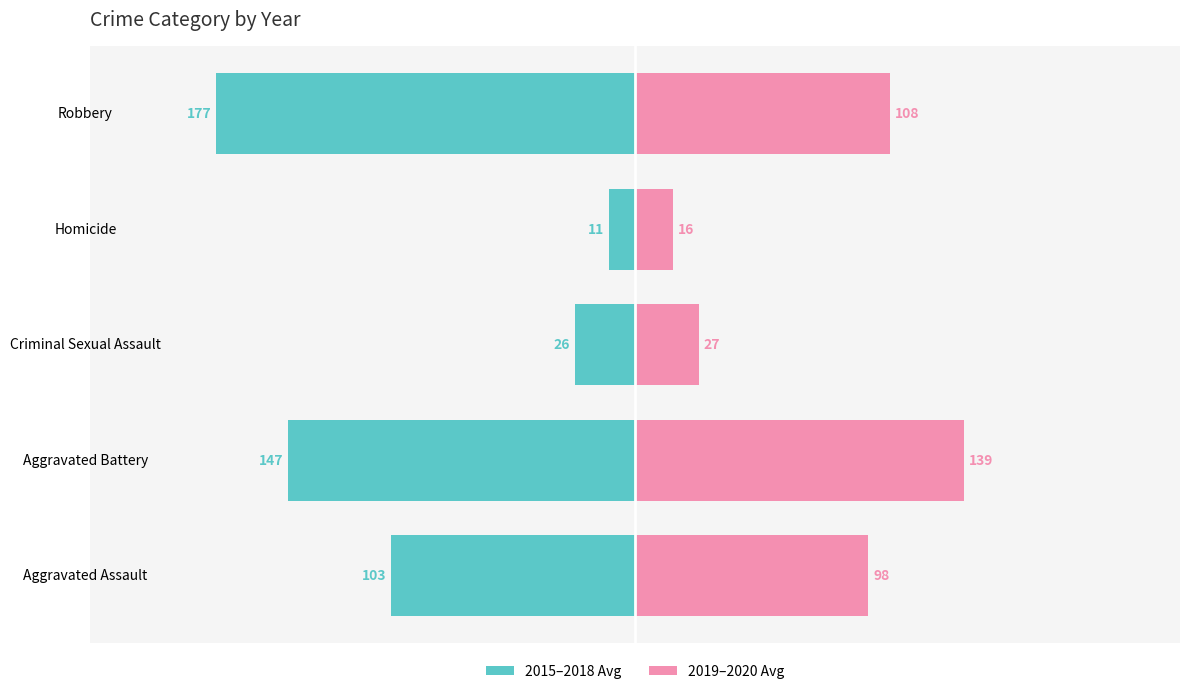

At how many categories does at least one series exceed -66?

5